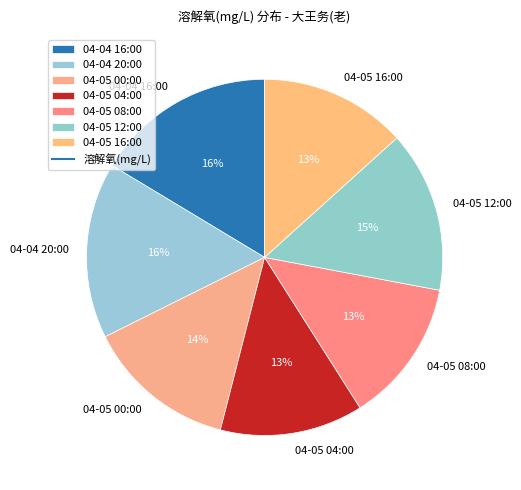

Is it true that 04-04 20:00 is 16% of the pie?

True